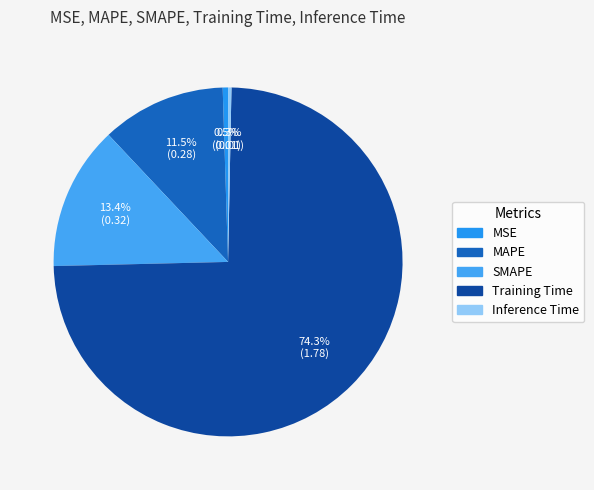

What percentage is the SMAPE slice, to the nearest percent?

13%